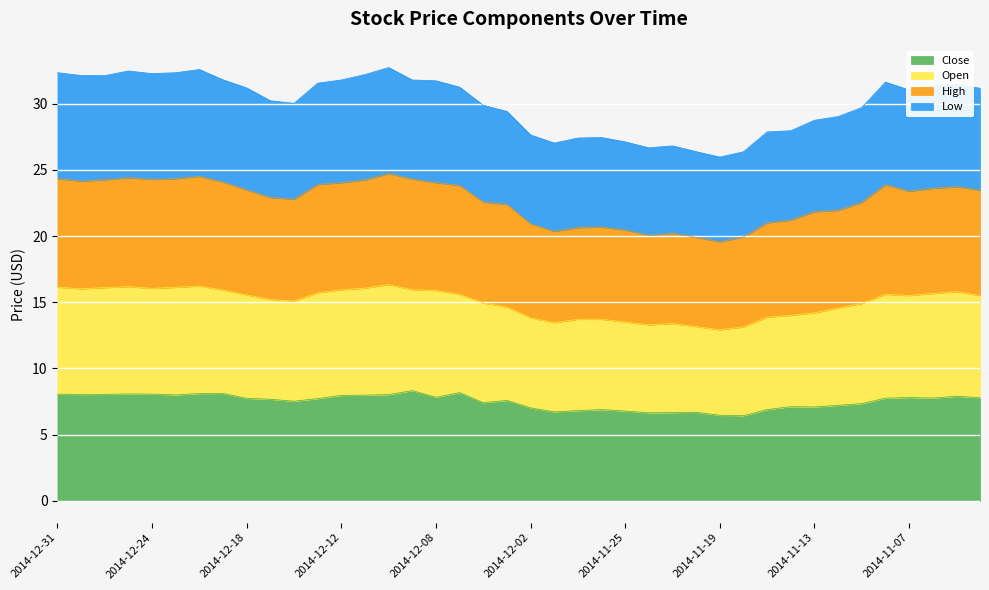

Which series has the largest range (max minus min)?

Low